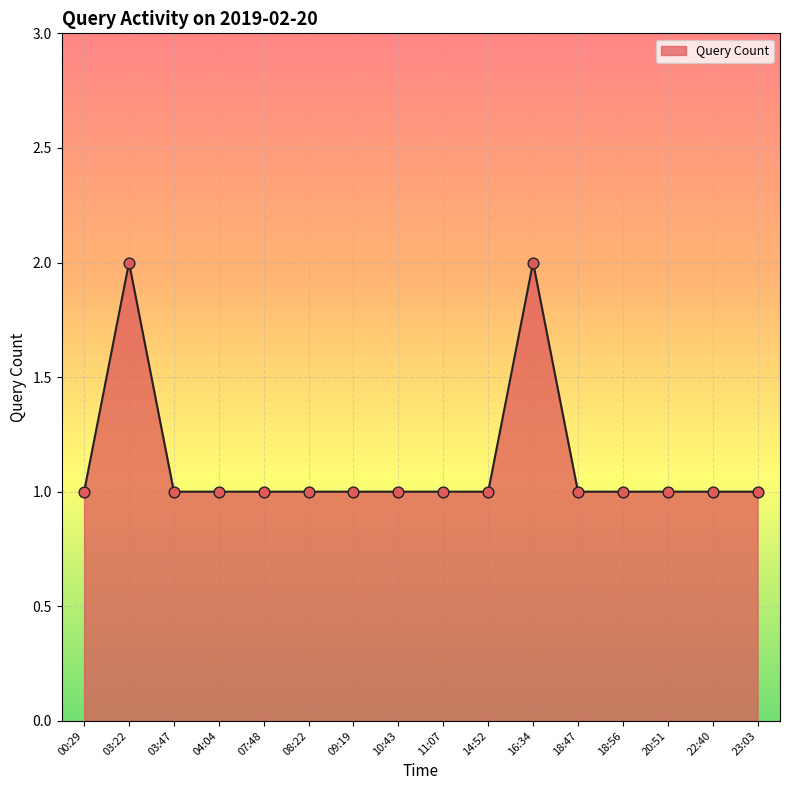

What is the ratio of the value at 04:04 to the value at 14:52?

1.0